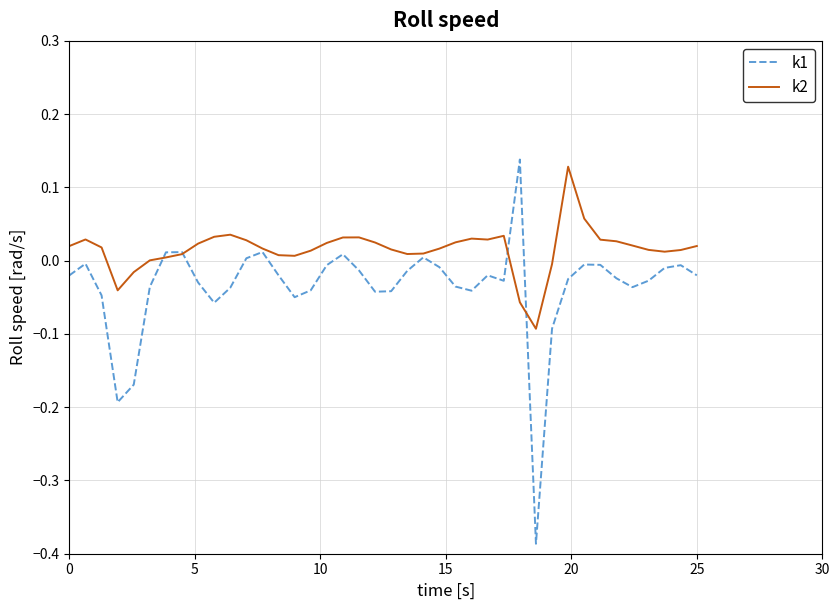

Which series has the largest total across all categories?

k2